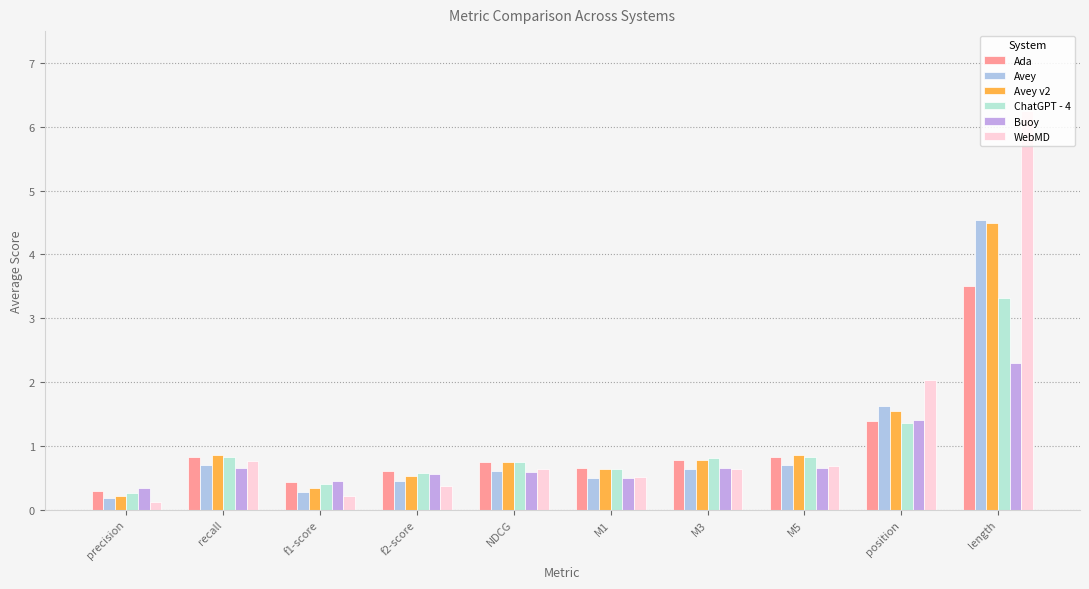

List the series in order of their peak value, highest first.

WebMD, Avey, Avey v2, Ada, ChatGPT - 4, Buoy